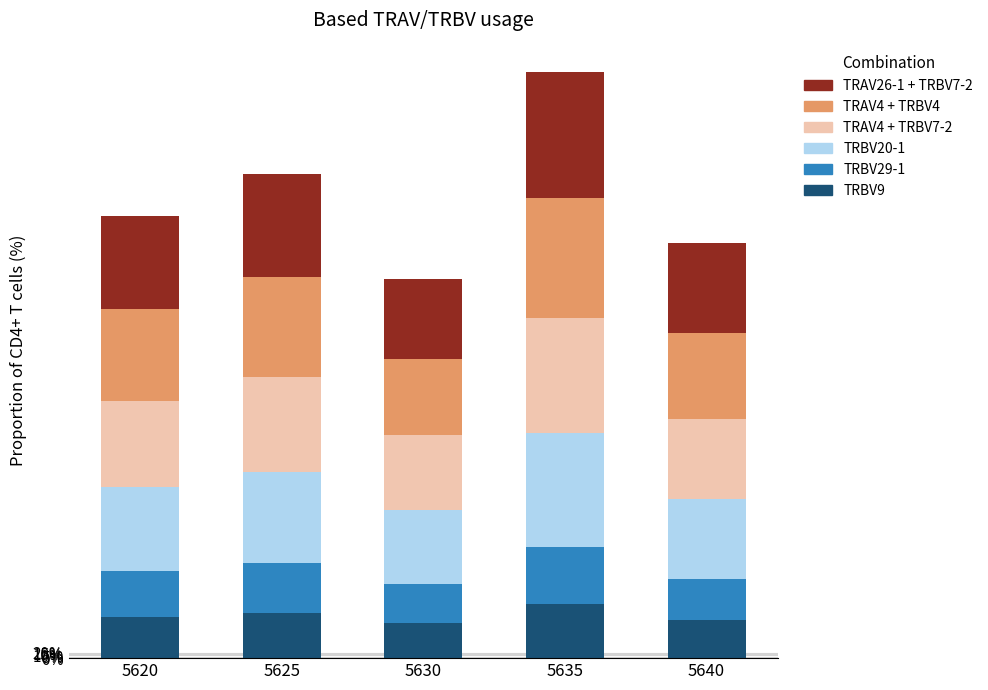

What are all the series names shown in the legend?

TRAV26-1 + TRBV7-2, TRAV4 + TRBV4, TRAV4 + TRBV7-2, TRBV20-1, TRBV29-1, TRBV9